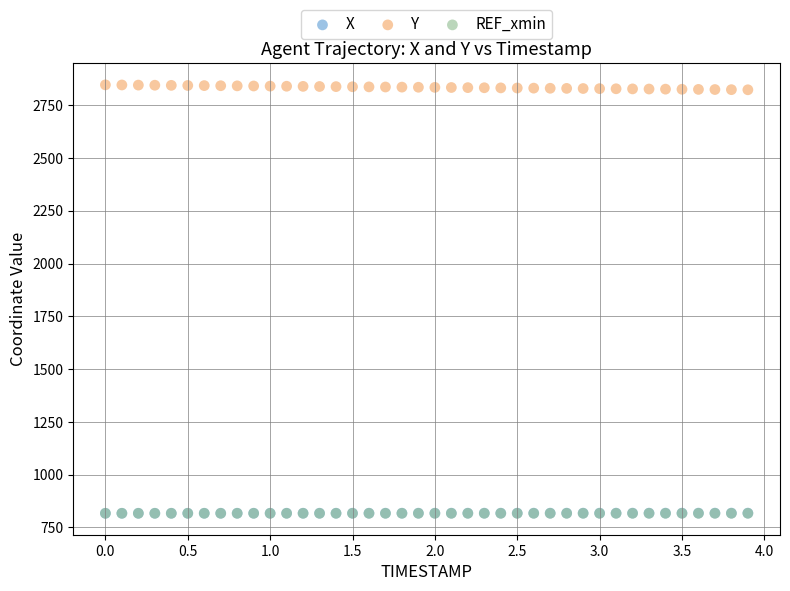

What are all the series names shown in the legend?

X, Y, REF_xmin